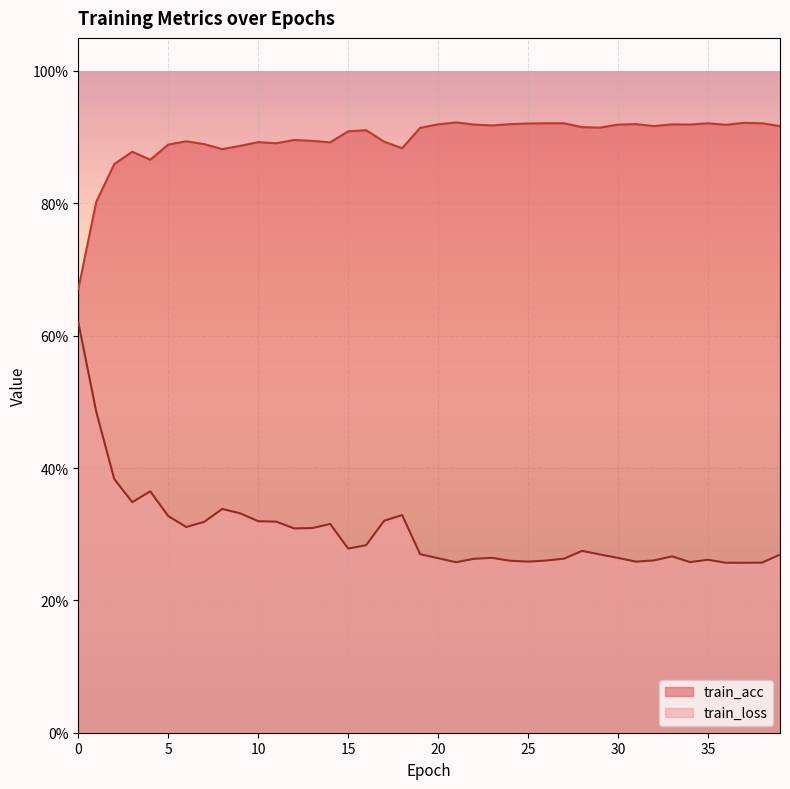

The train_loss series shows 0.4 at 23. True or false?

False